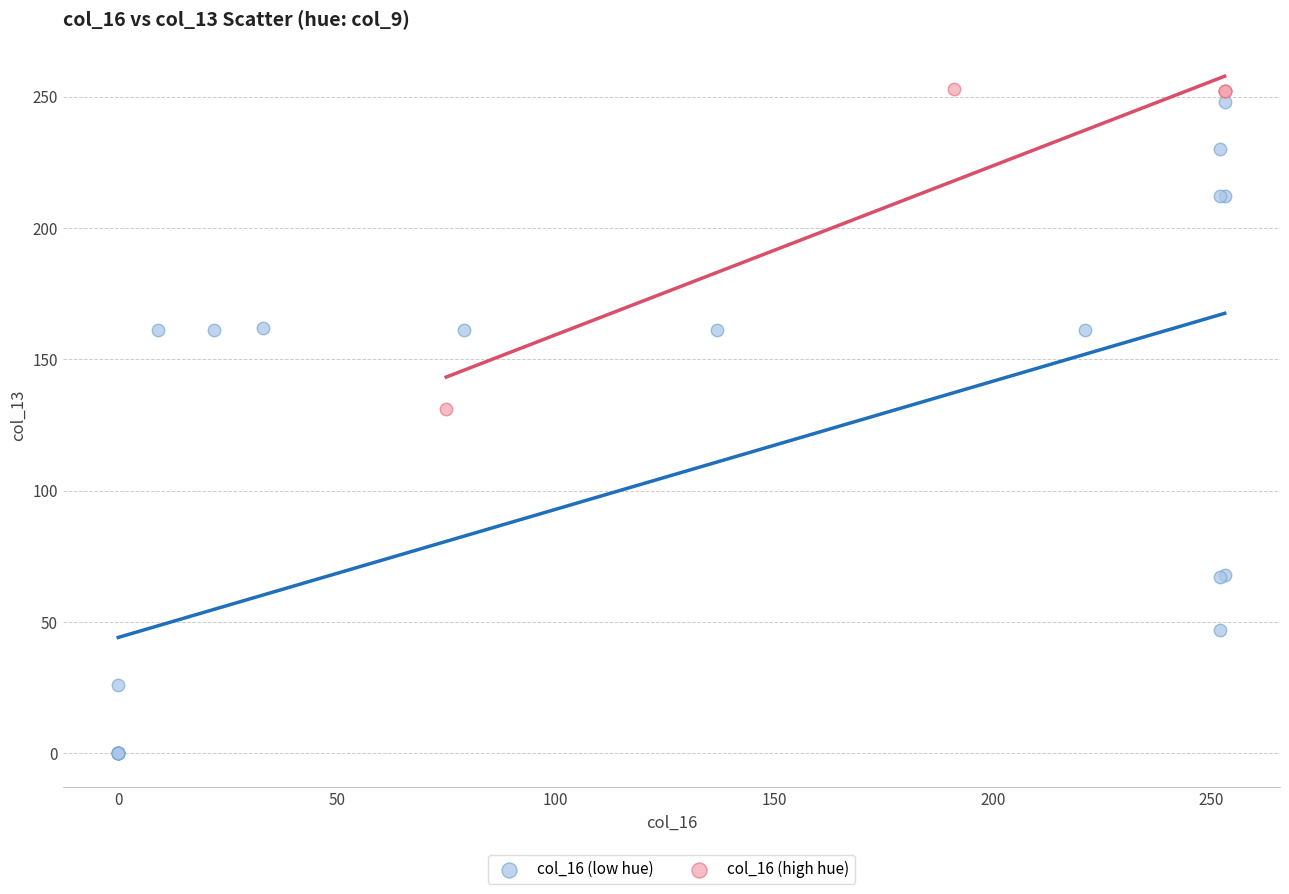

Which series has the largest Y range (max minus min)?

col_16 (low hue)